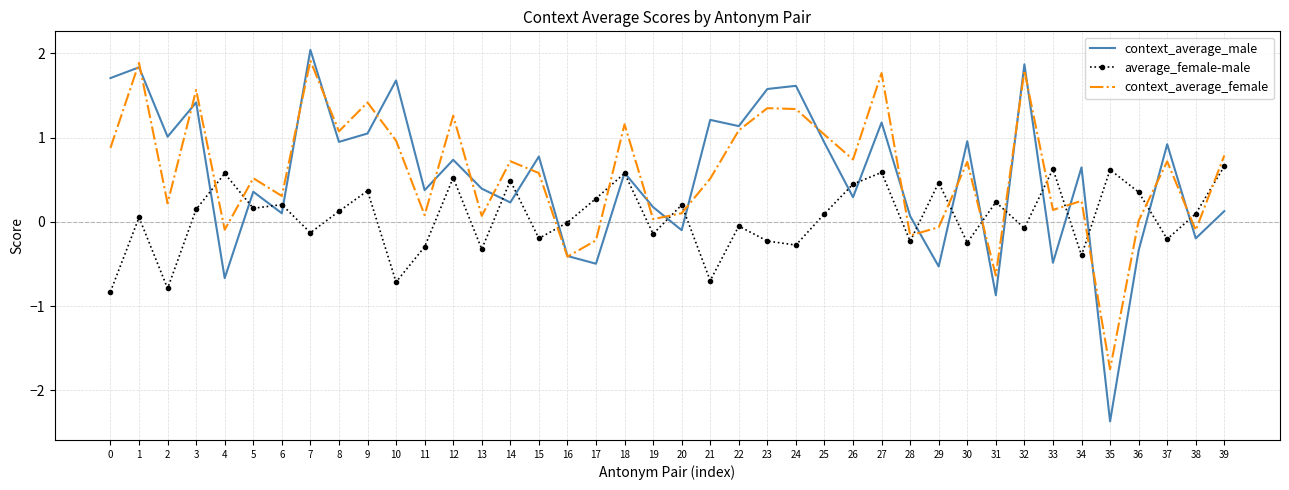

What is the spread (max minus min) of values at 26?

0.4